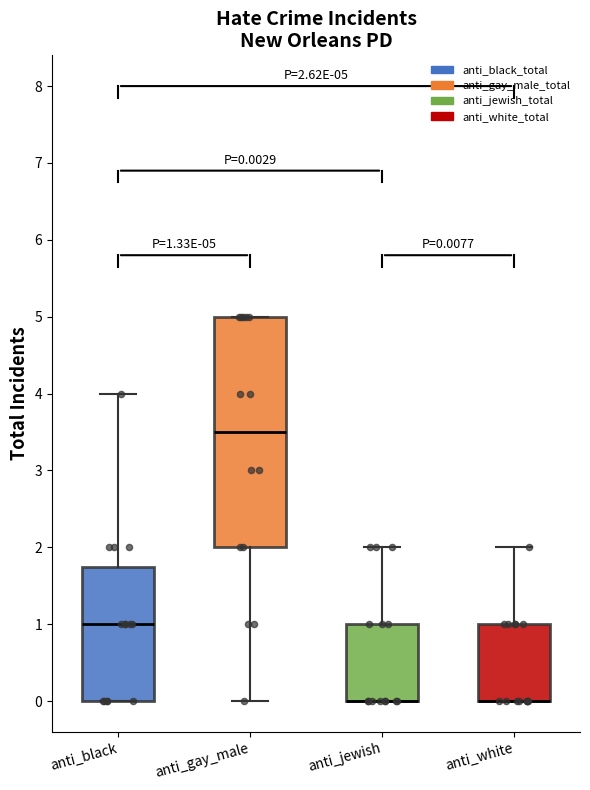

Which box is the tallest, from its lower edge to its upper edge?

anti_gay_male